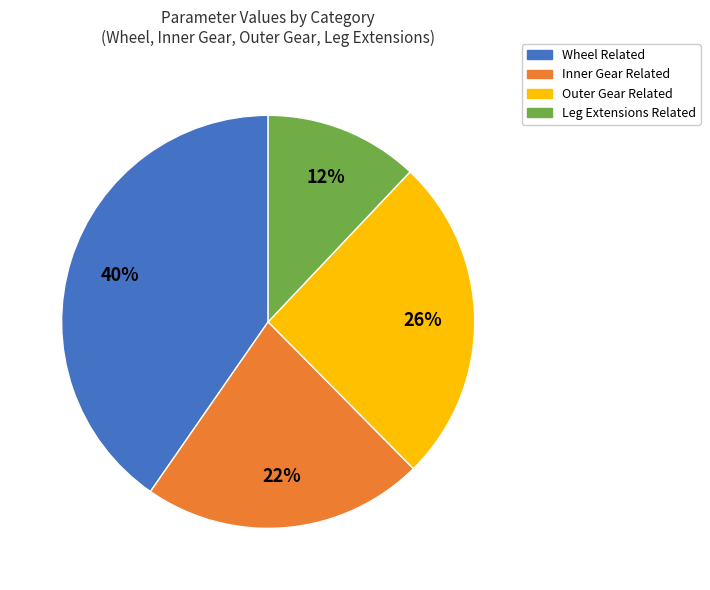

To the nearest percent, what is the difference between the largest and smallest slice percentages?

28%